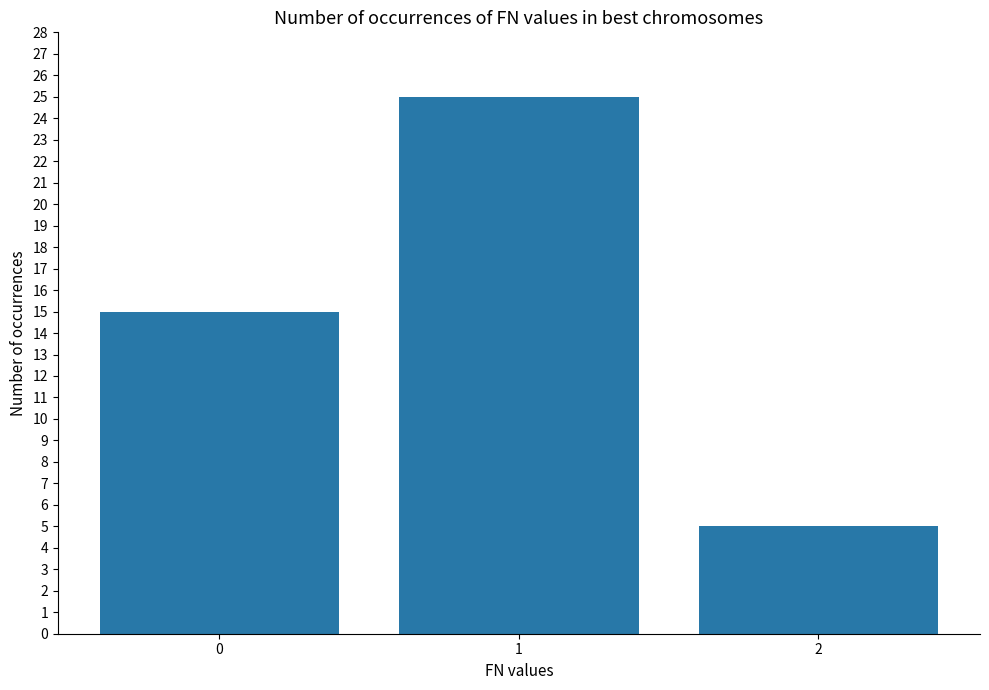

What is the sum of all values?

45